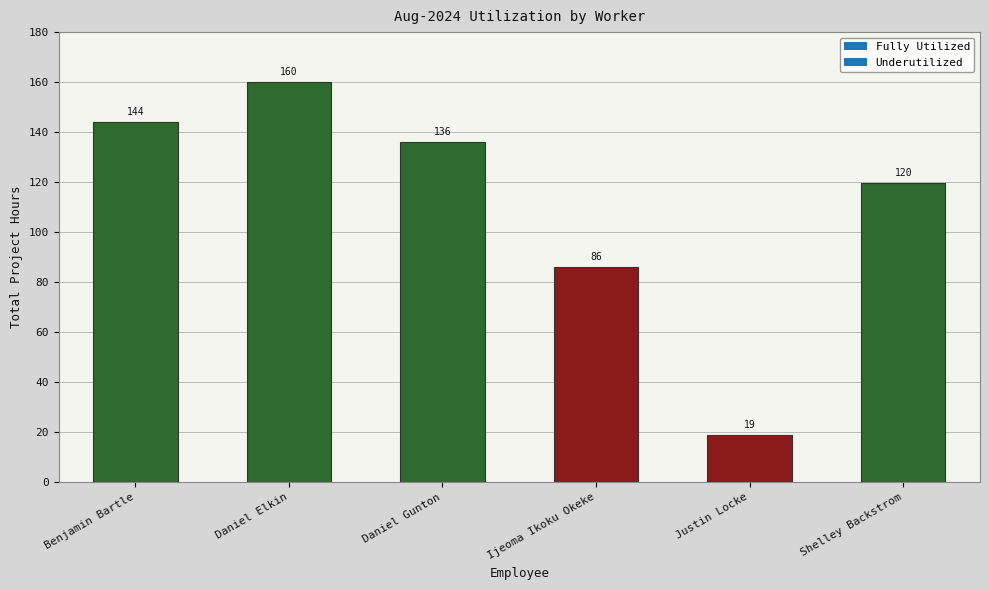

How many data points are less than 136?

3